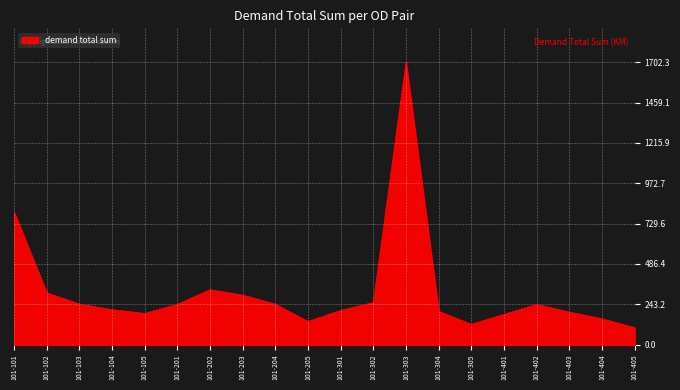

What is the ratio of the value at 101-105 to the value at 101-202?

0.6